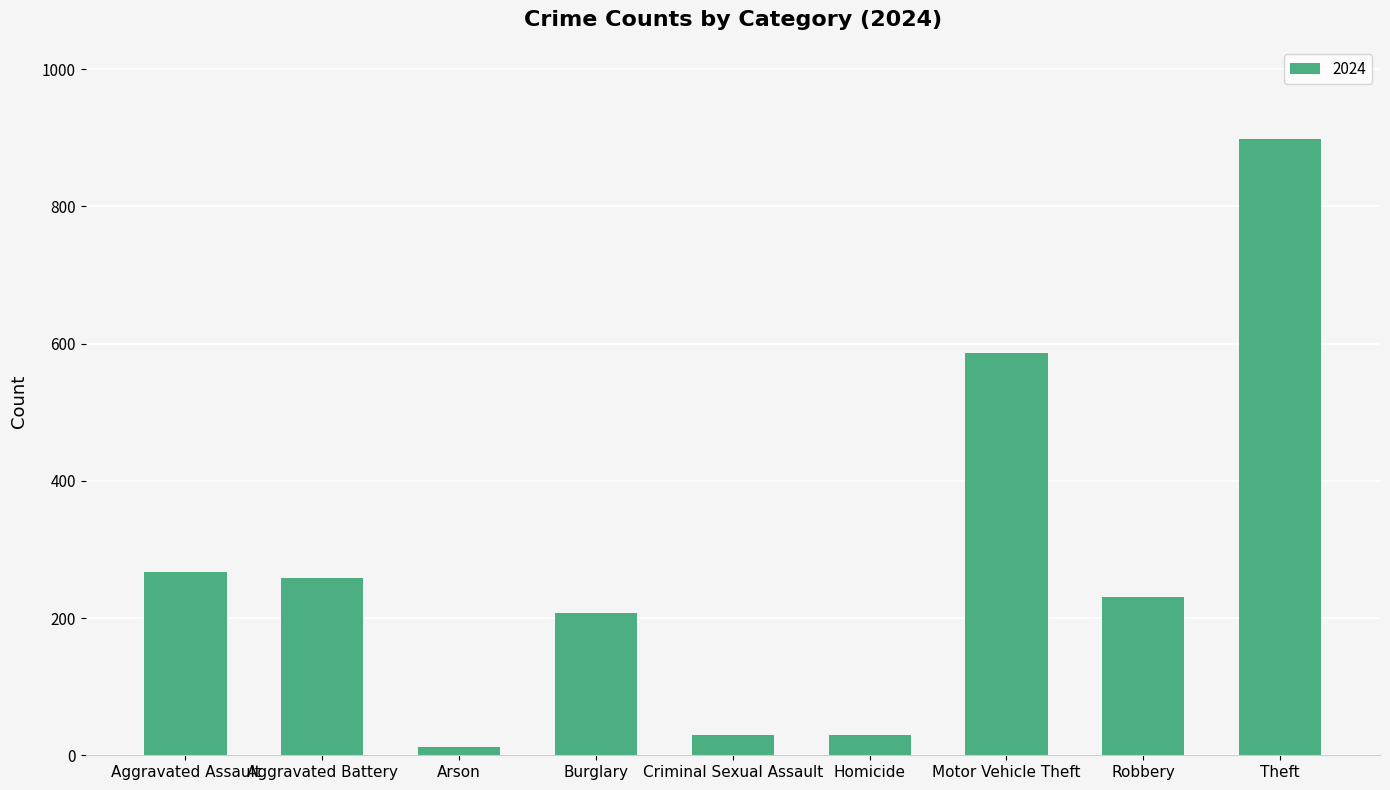

What is the label of the 9th bar from the left?

Theft